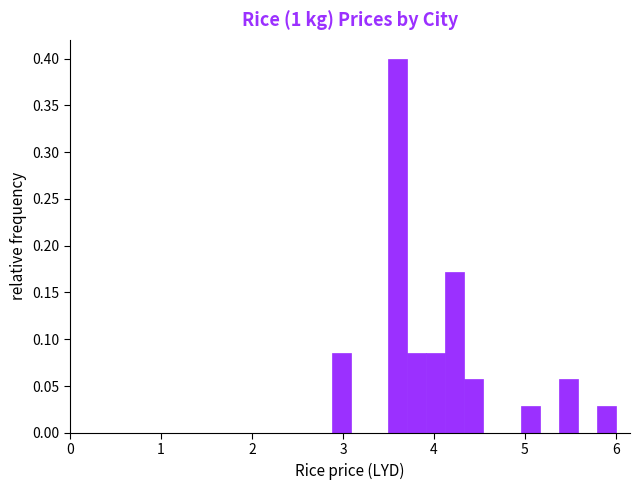

Around what value on the x-axis is the tallest bar? Give the approximate position of its centre, as read against the axis.

3.6